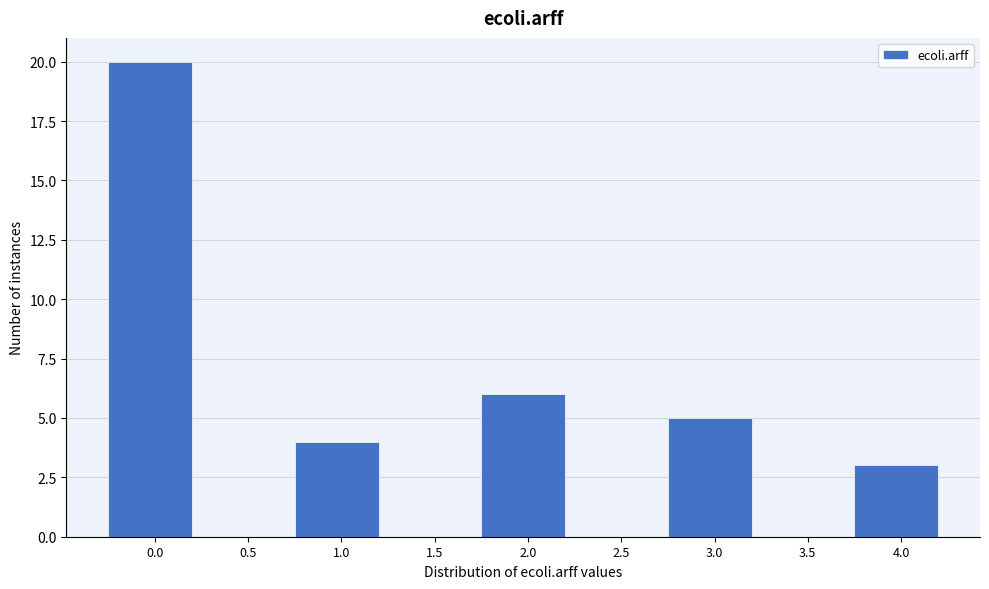

Reading left to right, what are all the values shown in this chart?

0.0=20	0.5=0	1.0=4	1.5=0	2.0=6	2.5=0	3.0=5	3.5=0	4.0=3